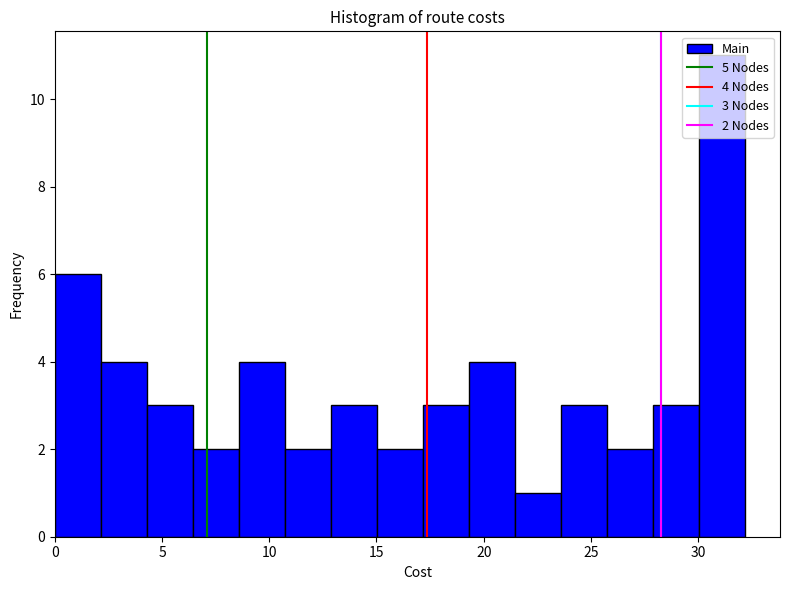

Over which range of the x-axis is the bar tallest?

30.0 to 32.0